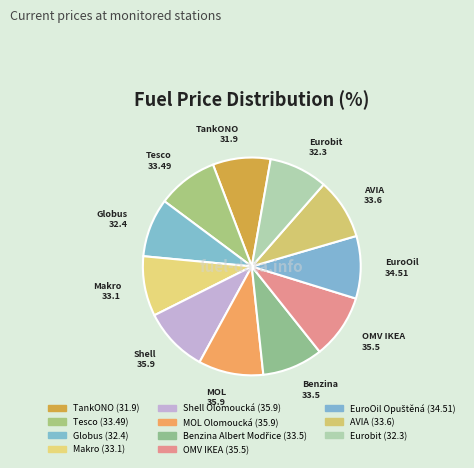

Which category has the smallest portion of the pie?

TankONO